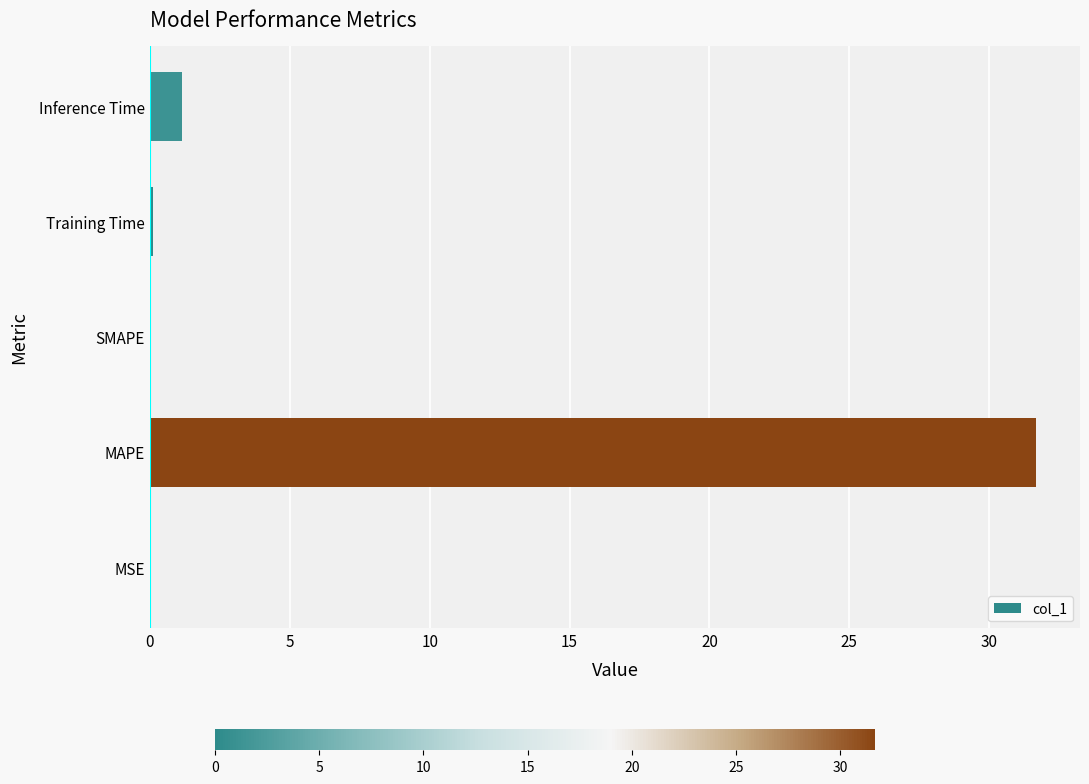

Is it true that the value at SMAPE is 15.0?

False